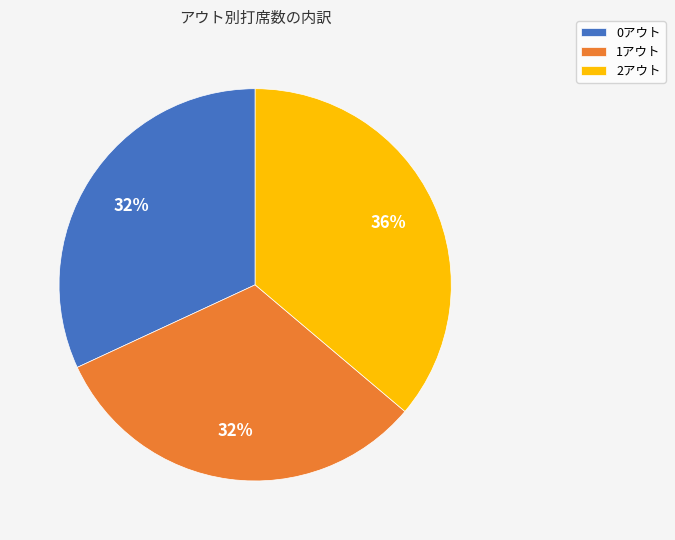

Which category has the biggest portion of the pie?

2アウト